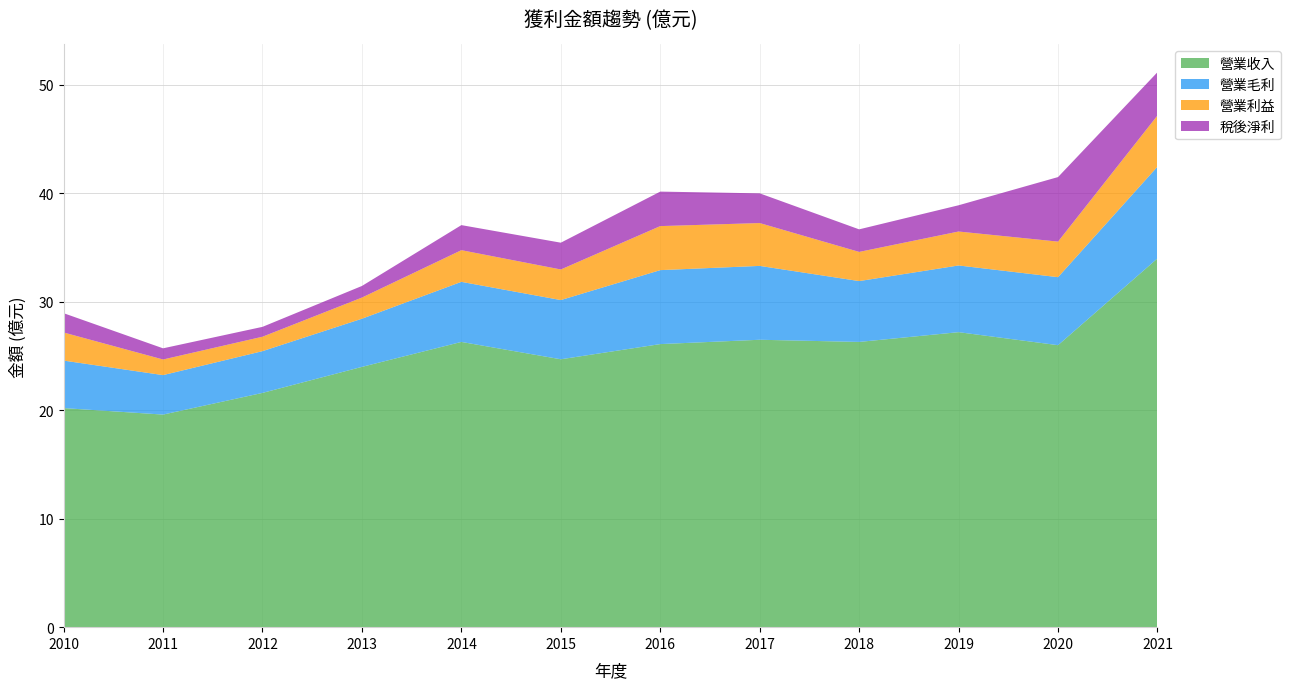

Reading left to right, extract all data points from this chart.

營業收入: 2010=20.2	2011=19.6	2012=21.6	2013=24.0	2014=26.3	2015=24.7	2016=26.1	2017=26.5	2018=26.3	2019=27.2	2020=26.0	2021=34.0
營業毛利: 2010=4.4	2011=3.6	2012=3.9	2013=4.4	2014=5.5	2015=5.5	2016=6.8	2017=6.8	2018=5.6	2019=6.2	2020=6.3	2021=8.5
營業利益: 2010=2.6	2011=1.4	2012=1.3	2013=1.9	2014=2.9	2015=2.8	2016=4.1	2017=4.0	2018=2.7	2019=3.1	2020=3.3	2021=4.7
稅後淨利: 2010=1.8	2011=1.0	2012=0.9	2013=1.1	2014=2.3	2015=2.5	2016=3.2	2017=2.7	2018=2.1	2019=2.4	2020=6.0	2021=4.0